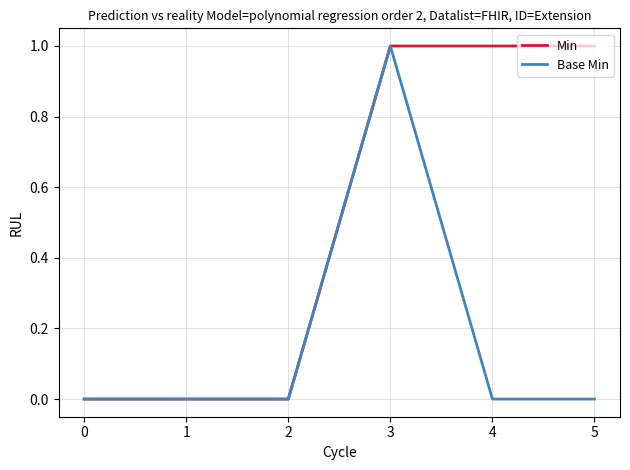

Which series changed the most between 3 and 5?

Base Min